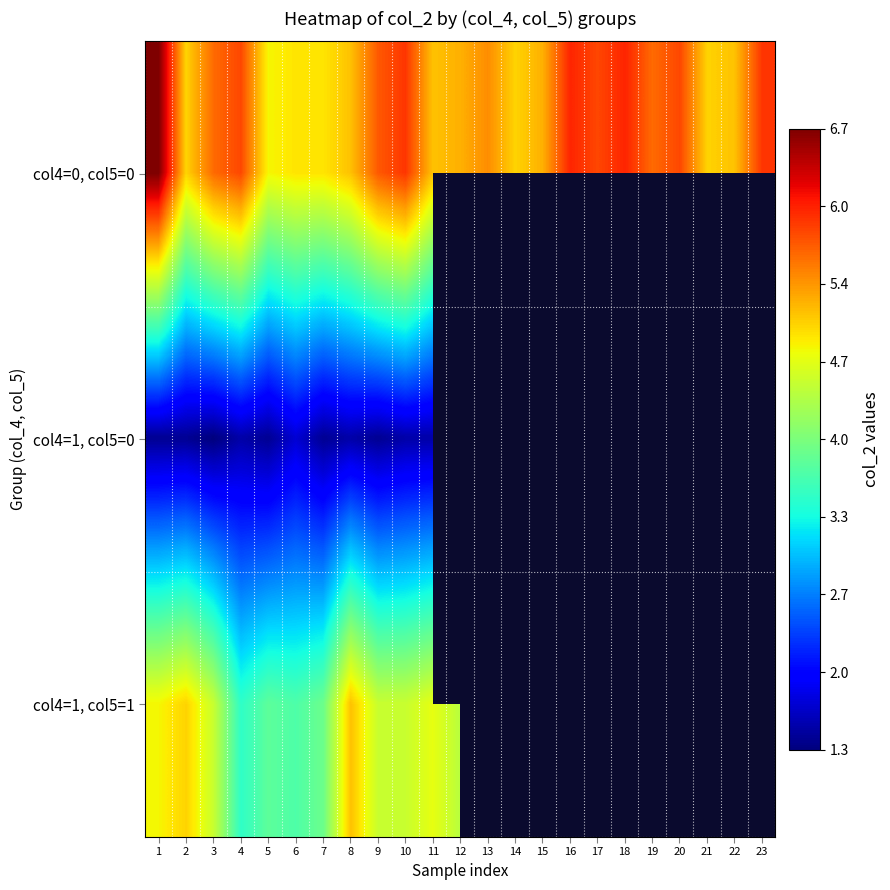

At which label does col4=0, col5=0 first exceed 5?

1